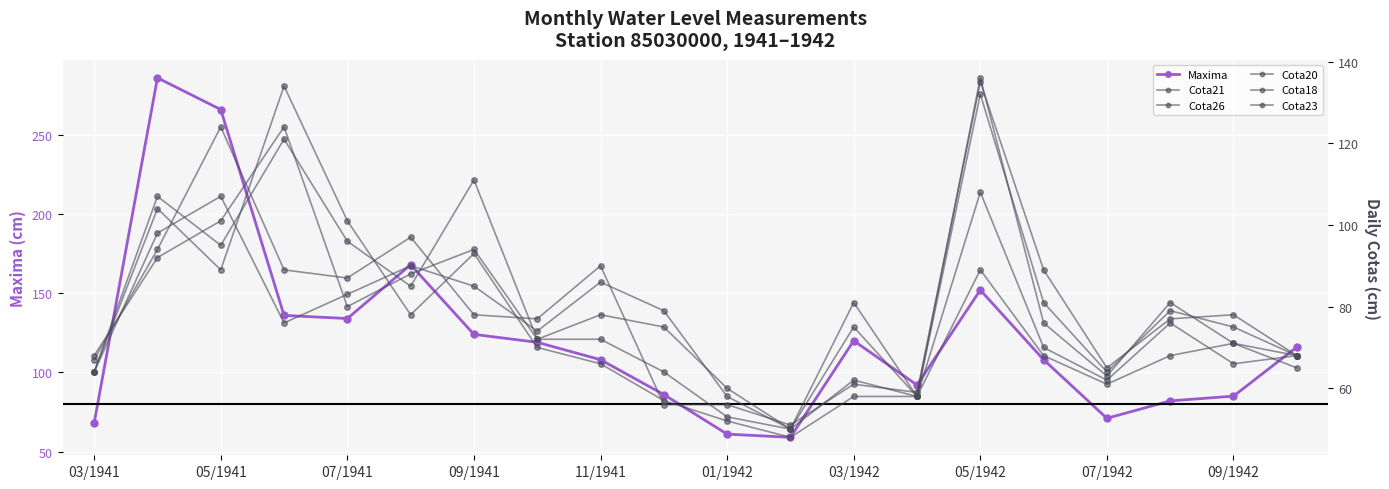

True or false: Maxima has more than 2 points higher than both neighbors.

True